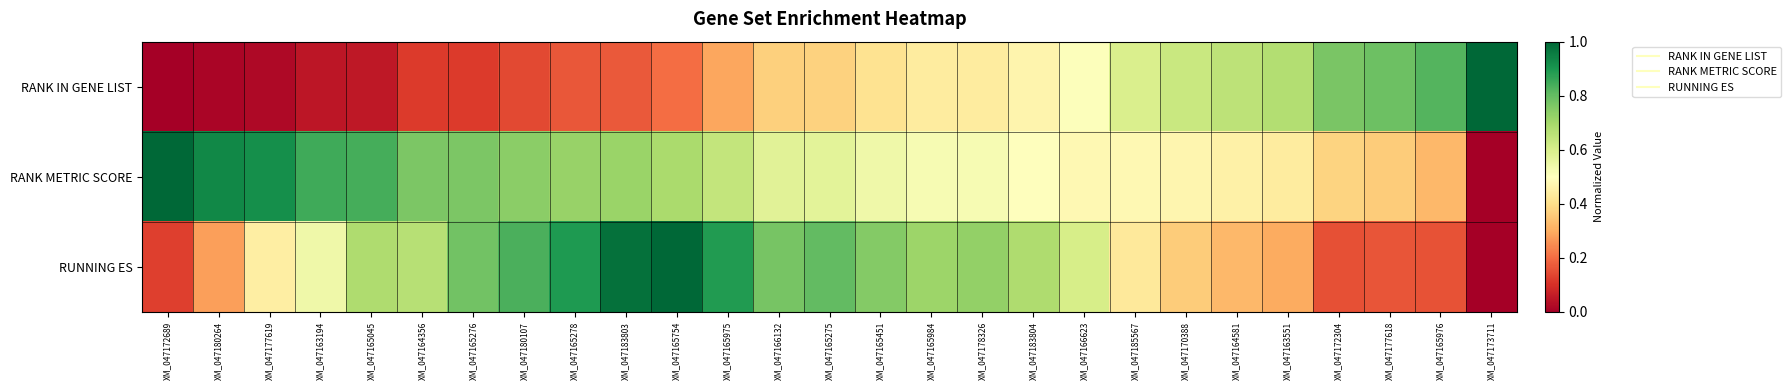

Reading left to right, transcribe all the data shown in this chart.

RANK IN GENE LIST: XM_047172689=0.0	XM_047180264=0.0	XM_047177619=0.0	XM_047163194=0.0	XM_047165045=0.1	XM_047164356=0.1	XM_047165276=0.1	XM_047180107=0.1	XM_047165278=0.2	XM_047183803=0.2	XM_047165754=0.2	XM_047165975=0.3	XM_047166132=0.4	XM_047165275=0.4	XM_047165451=0.4	XM_047165984=0.4	XM_047178326=0.4	XM_047183804=0.5	XM_047166623=0.5	XM_047185567=0.6	XM_047170388=0.6	XM_047164581=0.7	XM_047163551=0.7	XM_047172304=0.8	XM_047177618=0.8	XM_047165976=0.8	XM_047173711=1.0
RANK METRIC SCORE: XM_047172689=1.0	XM_047180264=0.9	XM_047177619=0.9	XM_047163194=0.8	XM_047165045=0.8	XM_047164356=0.8	XM_047165276=0.8	XM_047180107=0.7	XM_047165278=0.7	XM_047183803=0.7	XM_047165754=0.7	XM_047165975=0.6	XM_047166132=0.6	XM_047165275=0.6	XM_047165451=0.5	XM_047165984=0.5	XM_047178326=0.5	XM_047183804=0.5	XM_047166623=0.5	XM_047185567=0.5	XM_047170388=0.5	XM_047164581=0.5	XM_047163551=0.4	XM_047172304=0.4	XM_047177618=0.4	XM_047165976=0.3	XM_047173711=0.0
RUNNING ES: XM_047172689=0.1	XM_047180264=0.3	XM_047177619=0.4	XM_047163194=0.5	XM_047165045=0.7	XM_047164356=0.7	XM_047165276=0.8	XM_047180107=0.8	XM_047165278=0.9	XM_047183803=1.0	XM_047165754=1.0	XM_047165975=0.9	XM_047166132=0.8	XM_047165275=0.8	XM_047165451=0.8	XM_047165984=0.7	XM_047178326=0.7	XM_047183804=0.7	XM_047166623=0.6	XM_047185567=0.4	XM_047170388=0.4	XM_047164581=0.3	XM_047163551=0.3	XM_047172304=0.2	XM_047177618=0.2	XM_047165976=0.2	XM_047173711=0.0